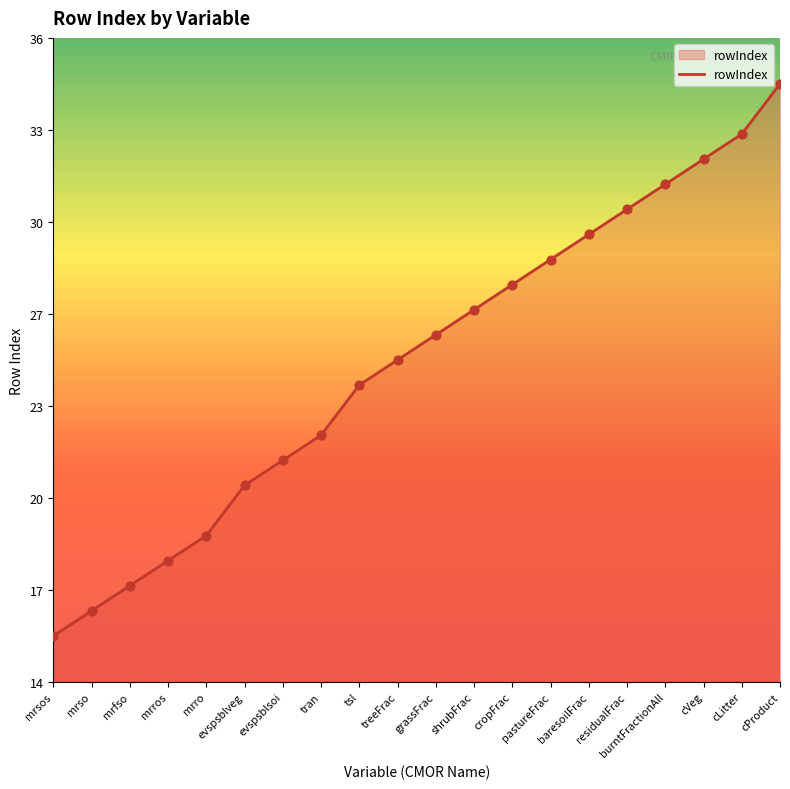

Which has a higher value, pastureFrac or cProduct?

cProduct